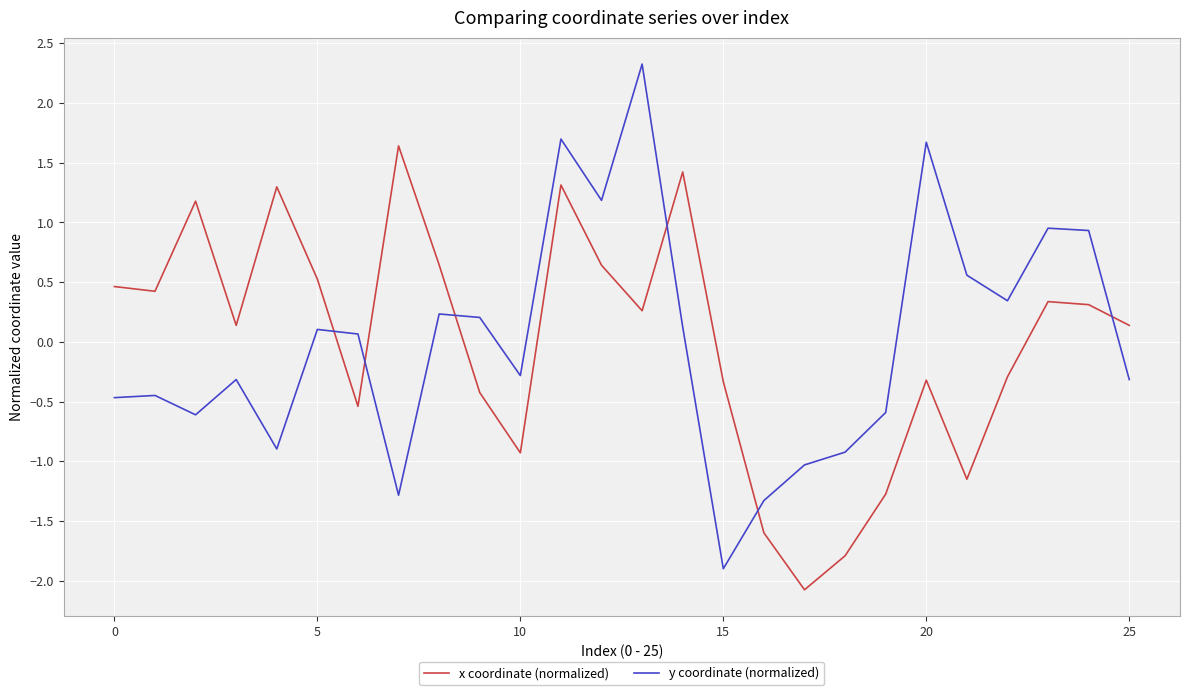

Which series has the largest range (max minus min)?

y coordinate (normalized)